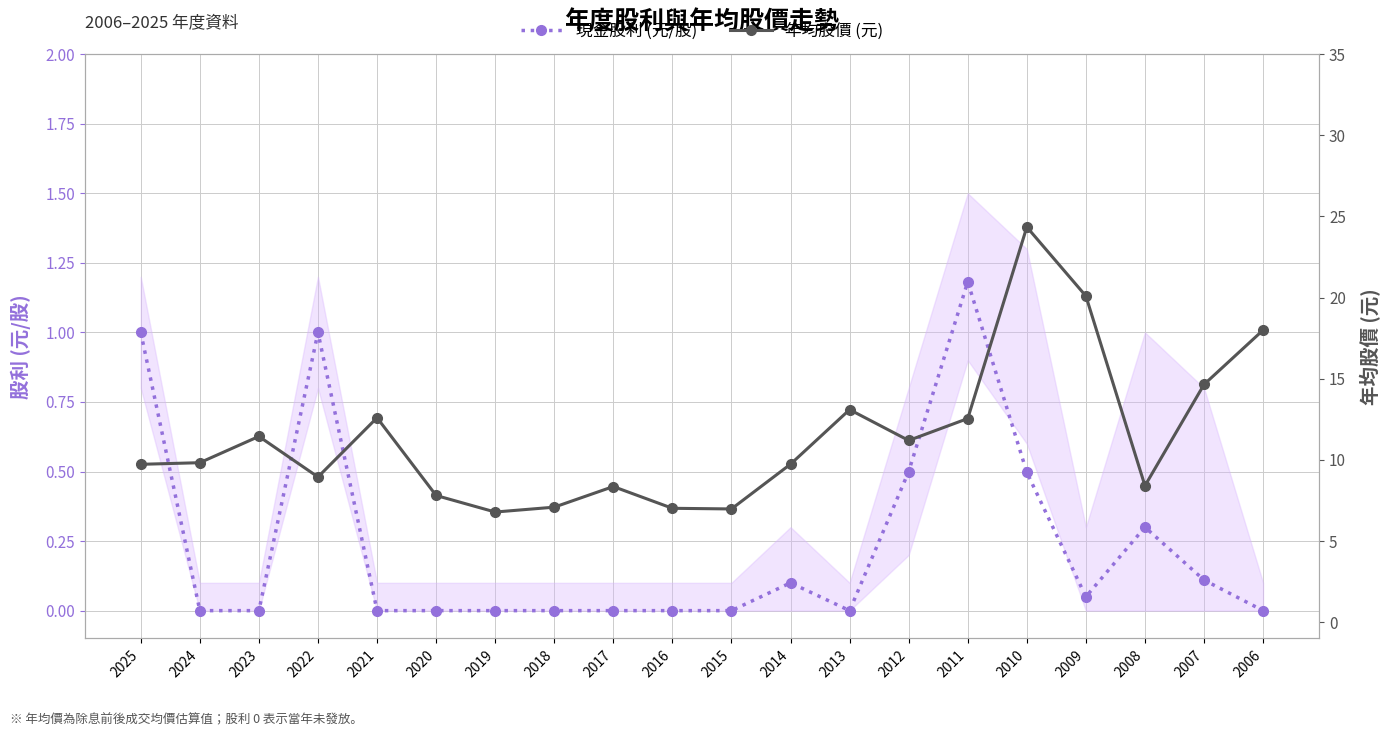

What is the difference between the 現金股利 (元/股) values at 2006 and 2010?

0.5